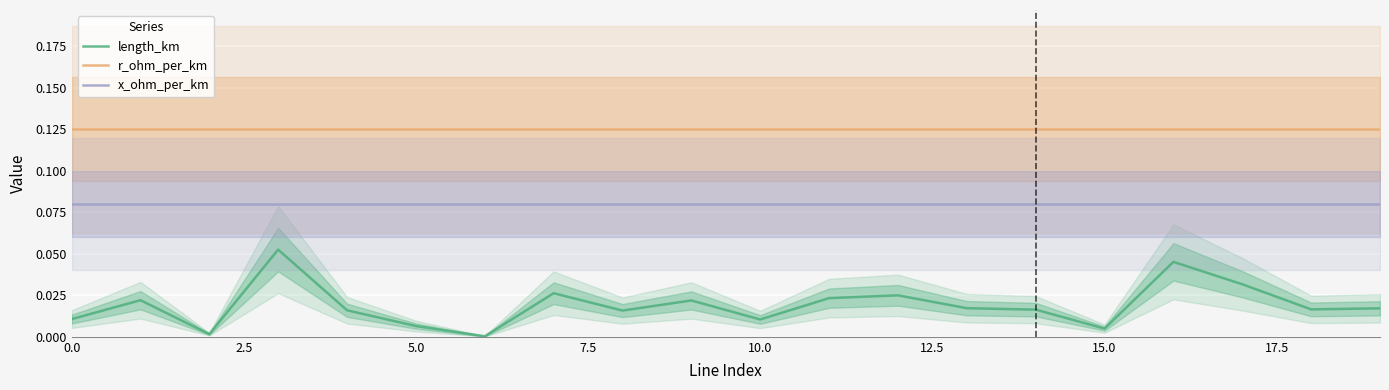

True or false: length_km and x_ohm_per_km intersect in this chart.

False